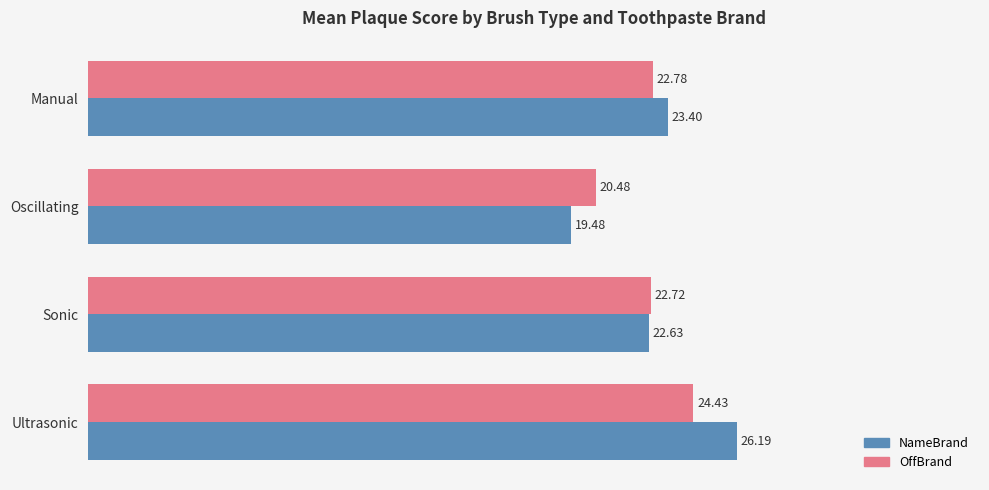

Which label corresponds to the smallest value in the chart?

Oscillating